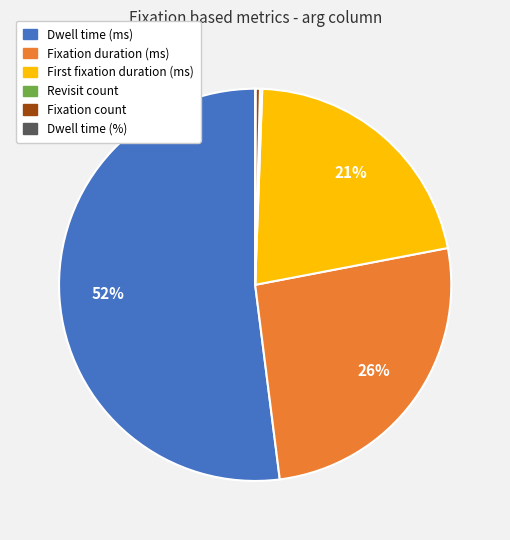

Does any single category account for the majority?

Yes